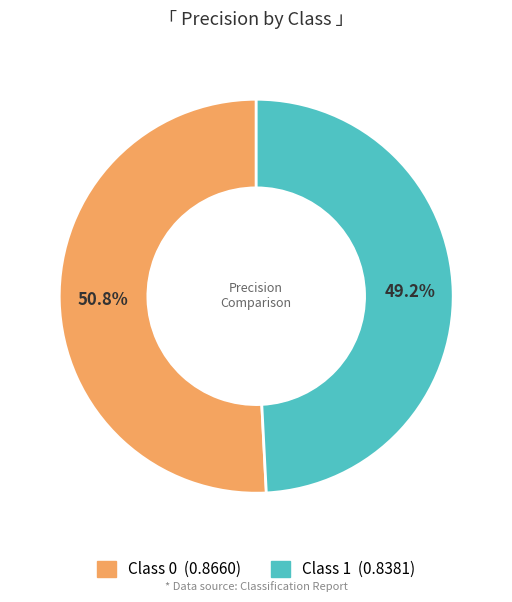

Count the number of slices in the pie.

2